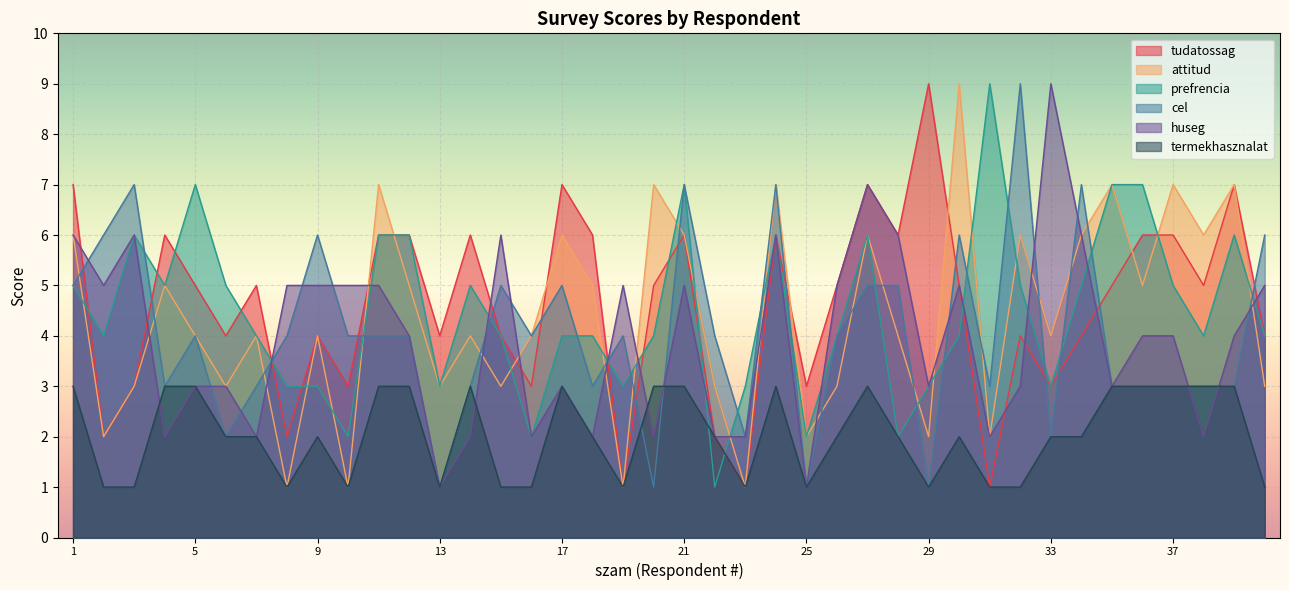

List the series in order of their peak value, highest first.

tudatossag, attitud, prefrencia, cel, huseg, termekhasznalat